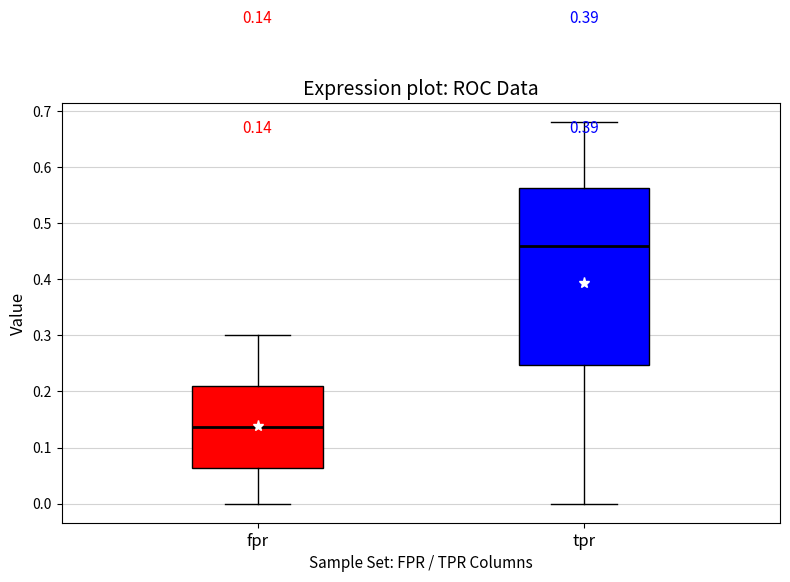

Which box's median line is the lowest?

fpr